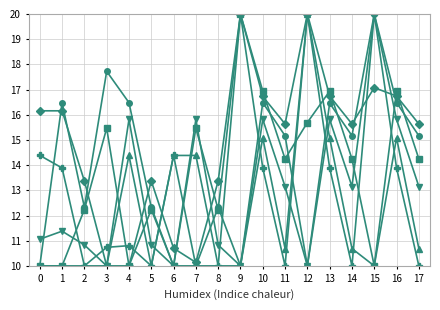

What is the maximum value shown in the chart?

20.0